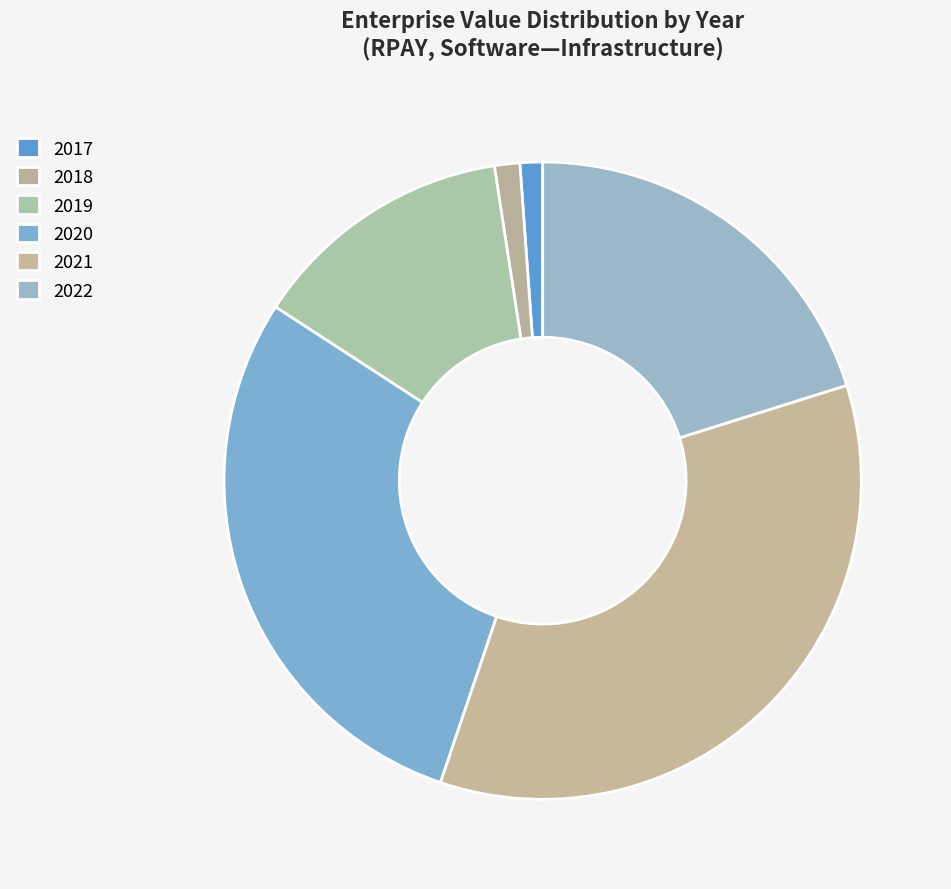

Does 2019 represent more than half of the total?

No